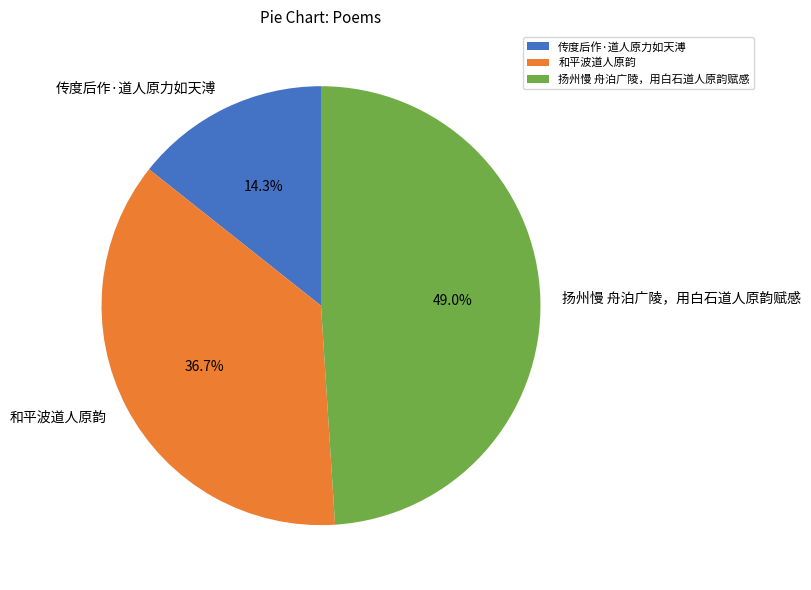

How many segments does this pie chart have?

3